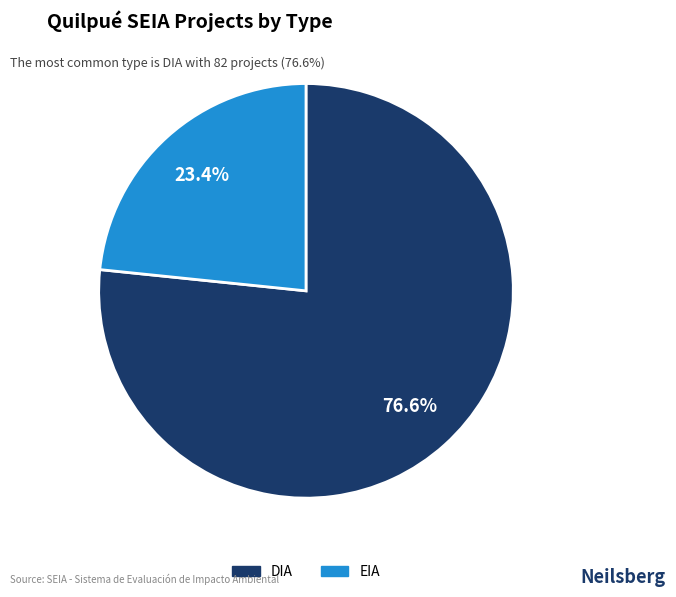

To the nearest percent, what is the combined percentage of EIA and DIA?

100%